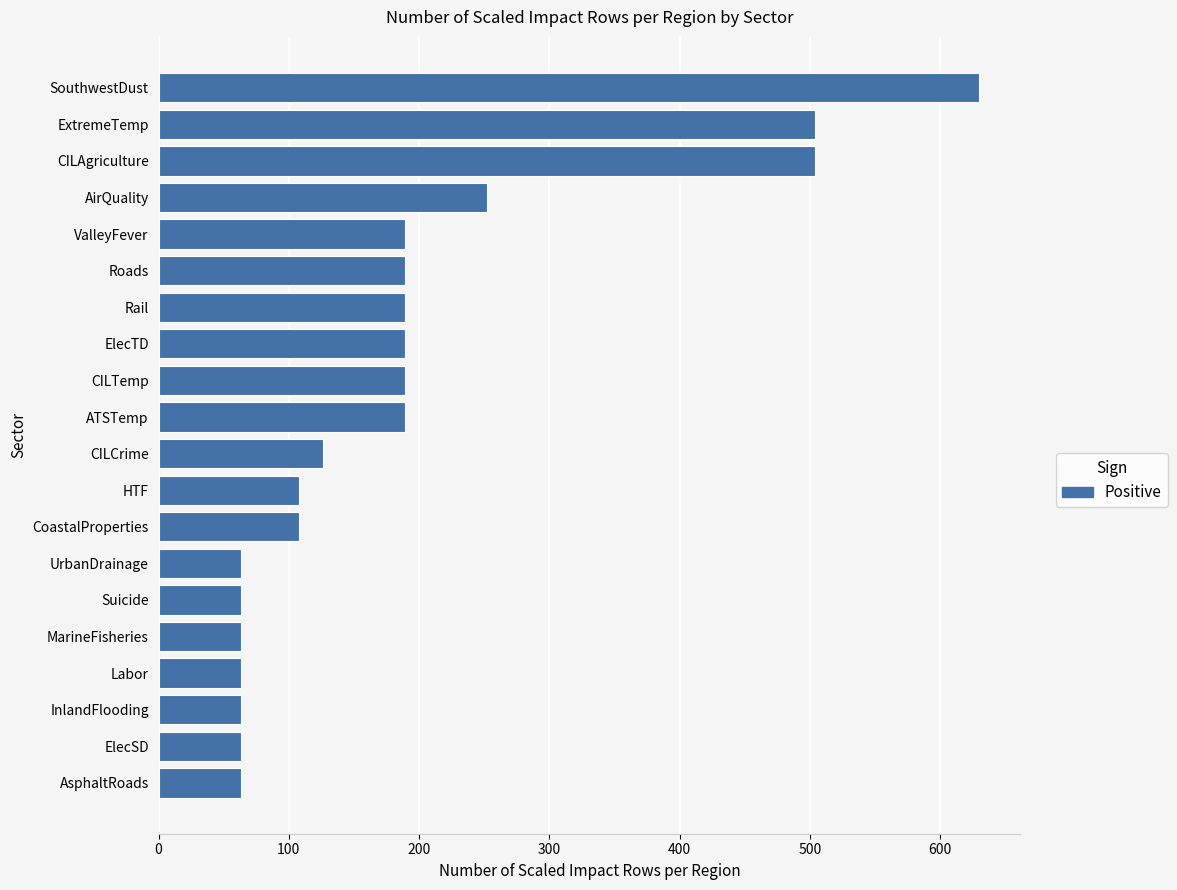

Where is the data nearest to the value 346?

AirQuality